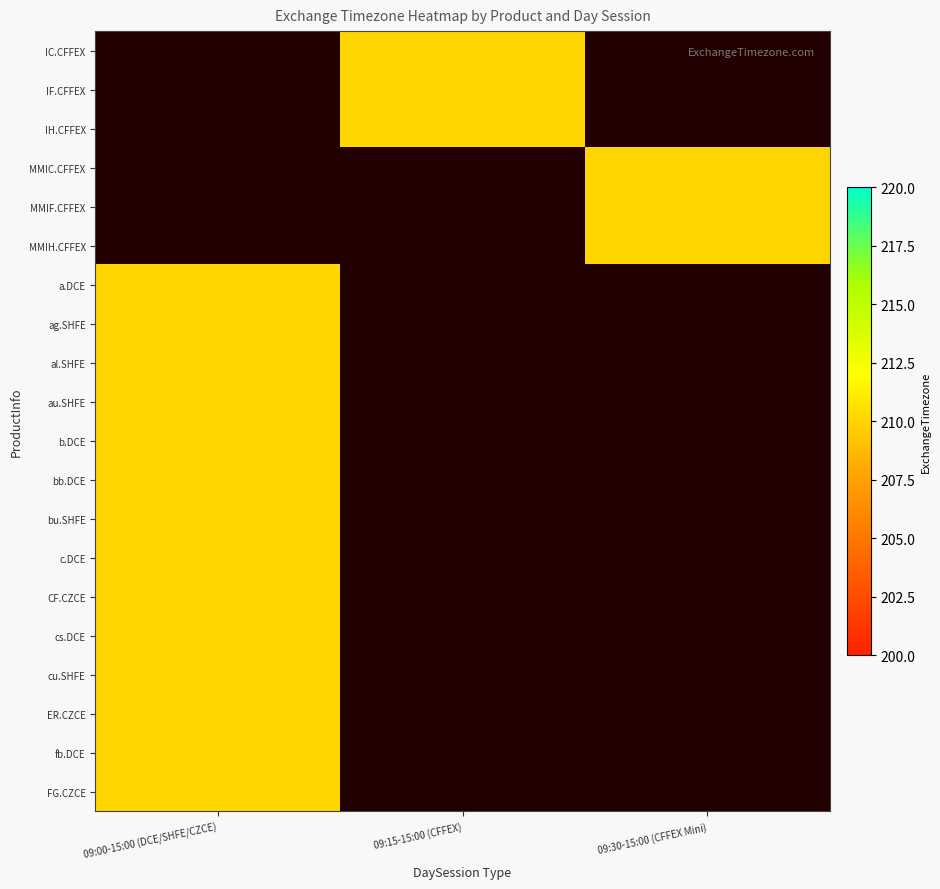

Reading left to right, transcribe all the data shown in this chart.

IC.CFFEX: 09:00-15:00 (DCE/SHFE/CZCE)=0	09:15-15:00 (CFFEX)=210	09:30-15:00 (CFFEX Mini)=0
IF.CFFEX: 09:00-15:00 (DCE/SHFE/CZCE)=0	09:15-15:00 (CFFEX)=210	09:30-15:00 (CFFEX Mini)=0
IH.CFFEX: 09:00-15:00 (DCE/SHFE/CZCE)=0	09:15-15:00 (CFFEX)=210	09:30-15:00 (CFFEX Mini)=0
MMIC.CFFEX: 09:00-15:00 (DCE/SHFE/CZCE)=0	09:15-15:00 (CFFEX)=0	09:30-15:00 (CFFEX Mini)=210
MMIF.CFFEX: 09:00-15:00 (DCE/SHFE/CZCE)=0	09:15-15:00 (CFFEX)=0	09:30-15:00 (CFFEX Mini)=210
MMIH.CFFEX: 09:00-15:00 (DCE/SHFE/CZCE)=0	09:15-15:00 (CFFEX)=0	09:30-15:00 (CFFEX Mini)=210
a.DCE: 09:00-15:00 (DCE/SHFE/CZCE)=210	09:15-15:00 (CFFEX)=0	09:30-15:00 (CFFEX Mini)=0
ag.SHFE: 09:00-15:00 (DCE/SHFE/CZCE)=210	09:15-15:00 (CFFEX)=0	09:30-15:00 (CFFEX Mini)=0
al.SHFE: 09:00-15:00 (DCE/SHFE/CZCE)=210	09:15-15:00 (CFFEX)=0	09:30-15:00 (CFFEX Mini)=0
au.SHFE: 09:00-15:00 (DCE/SHFE/CZCE)=210	09:15-15:00 (CFFEX)=0	09:30-15:00 (CFFEX Mini)=0
b.DCE: 09:00-15:00 (DCE/SHFE/CZCE)=210	09:15-15:00 (CFFEX)=0	09:30-15:00 (CFFEX Mini)=0
bb.DCE: 09:00-15:00 (DCE/SHFE/CZCE)=210	09:15-15:00 (CFFEX)=0	09:30-15:00 (CFFEX Mini)=0
bu.SHFE: 09:00-15:00 (DCE/SHFE/CZCE)=210	09:15-15:00 (CFFEX)=0	09:30-15:00 (CFFEX Mini)=0
c.DCE: 09:00-15:00 (DCE/SHFE/CZCE)=210	09:15-15:00 (CFFEX)=0	09:30-15:00 (CFFEX Mini)=0
CF.CZCE: 09:00-15:00 (DCE/SHFE/CZCE)=210	09:15-15:00 (CFFEX)=0	09:30-15:00 (CFFEX Mini)=0
cs.DCE: 09:00-15:00 (DCE/SHFE/CZCE)=210	09:15-15:00 (CFFEX)=0	09:30-15:00 (CFFEX Mini)=0
cu.SHFE: 09:00-15:00 (DCE/SHFE/CZCE)=210	09:15-15:00 (CFFEX)=0	09:30-15:00 (CFFEX Mini)=0
ER.CZCE: 09:00-15:00 (DCE/SHFE/CZCE)=210	09:15-15:00 (CFFEX)=0	09:30-15:00 (CFFEX Mini)=0
fb.DCE: 09:00-15:00 (DCE/SHFE/CZCE)=210	09:15-15:00 (CFFEX)=0	09:30-15:00 (CFFEX Mini)=0
FG.CZCE: 09:00-15:00 (DCE/SHFE/CZCE)=210	09:15-15:00 (CFFEX)=0	09:30-15:00 (CFFEX Mini)=0